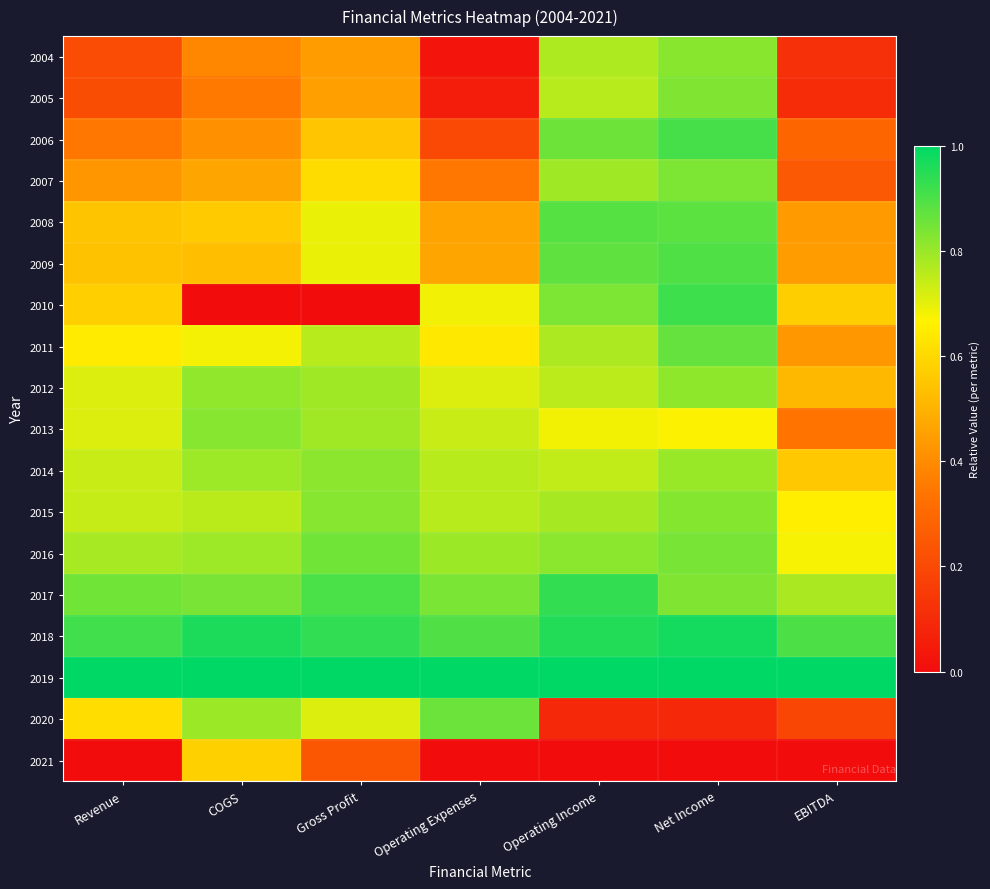

Rank the series at Operating Income from highest to lowest value.

2019, 2018, 2017, 2008, 2009, 2006, 2010, 2016, 2007, 2015, 2011, 2004, 2005, 2012, 2014, 2013, 2020, 2021